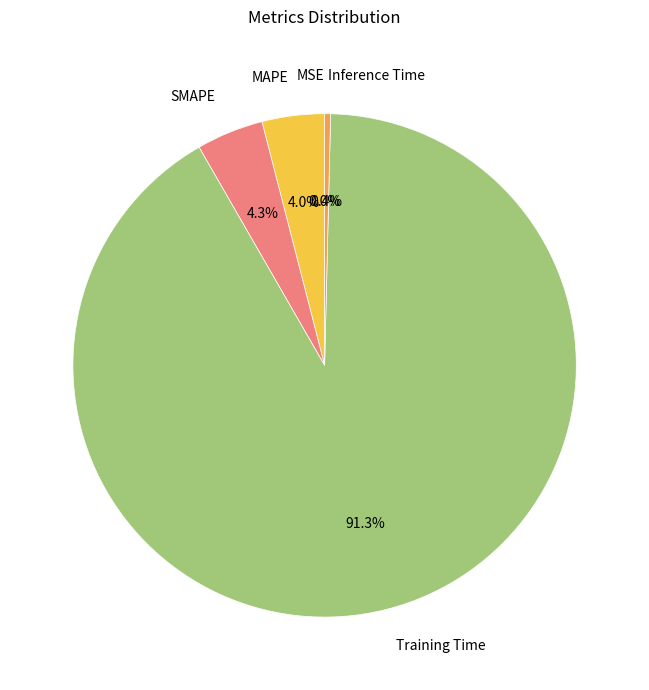

What portion of the pie excludes SMAPE?

95.7%